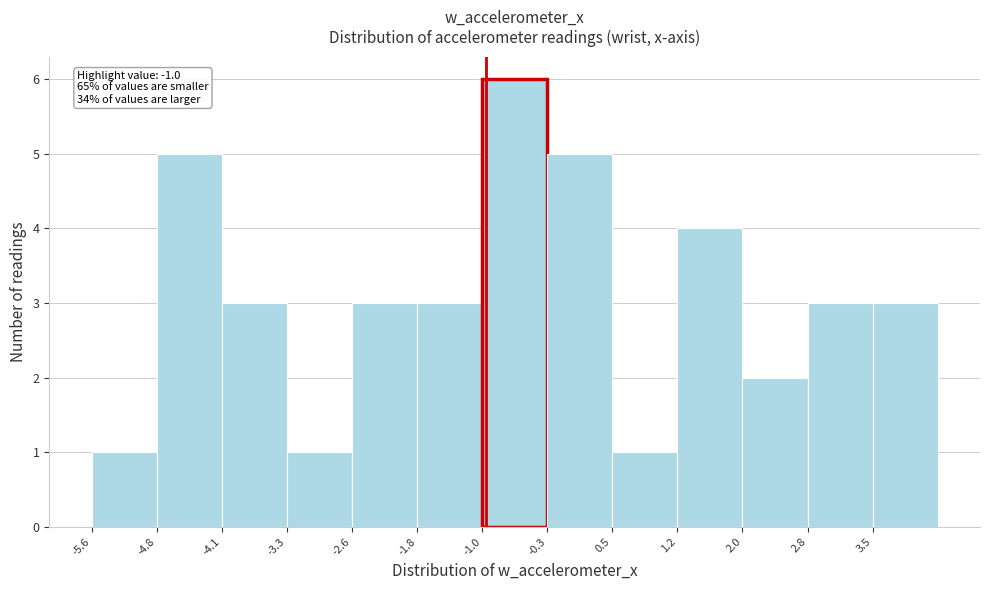

Over which range of the x-axis is the bar tallest?

-1.0 to -0.3